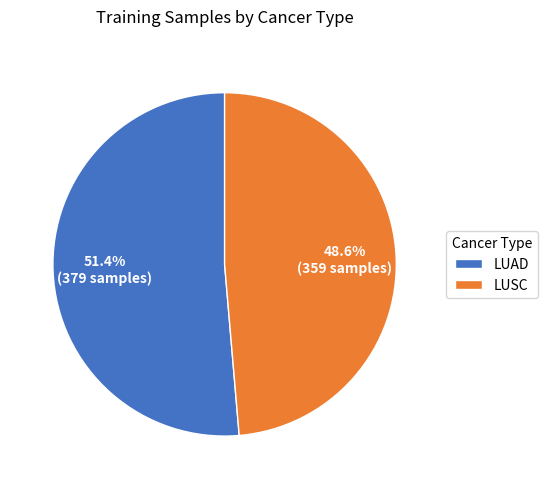

Is it true that LUSC is 49% of the pie?

True